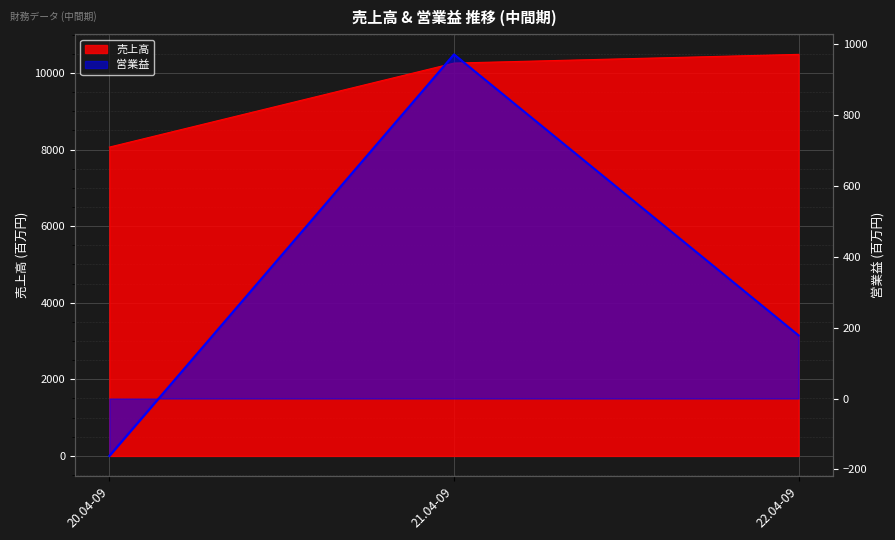

What is the highest value of the 売上高 series?

10488